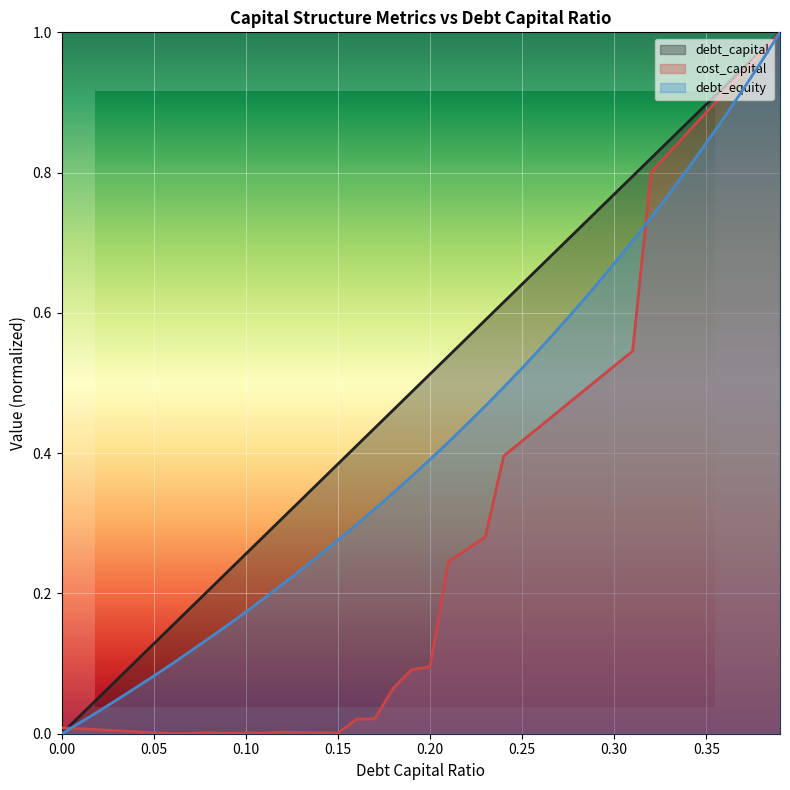

How many data points does each series have?

40